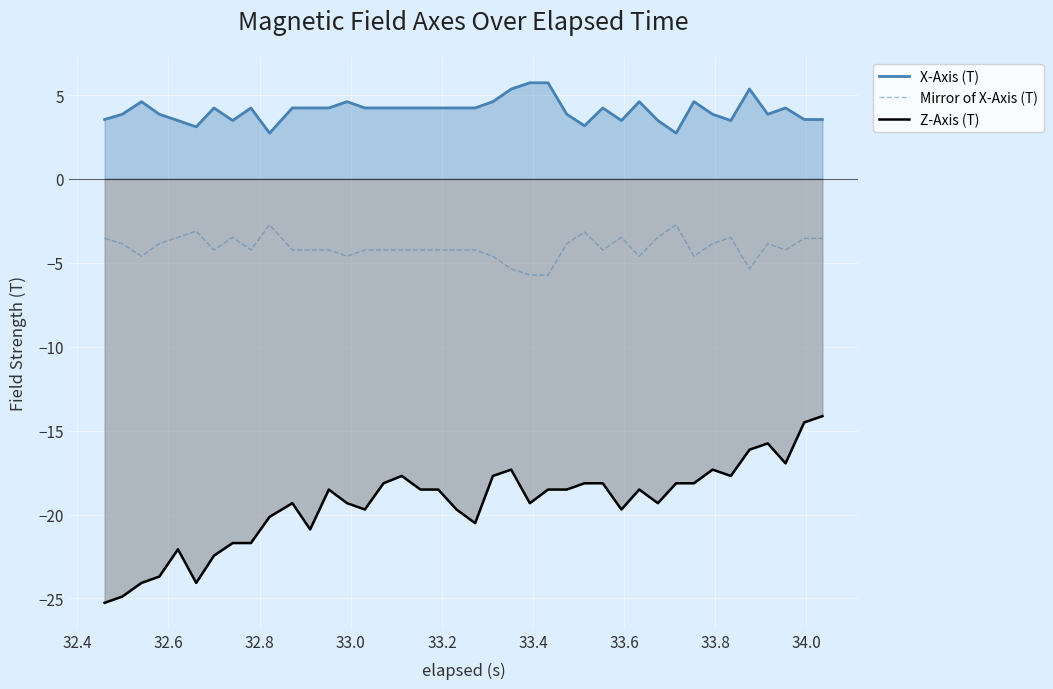

What is the difference between the maximum and minimum values in the X-Axis (T) series?

3.0